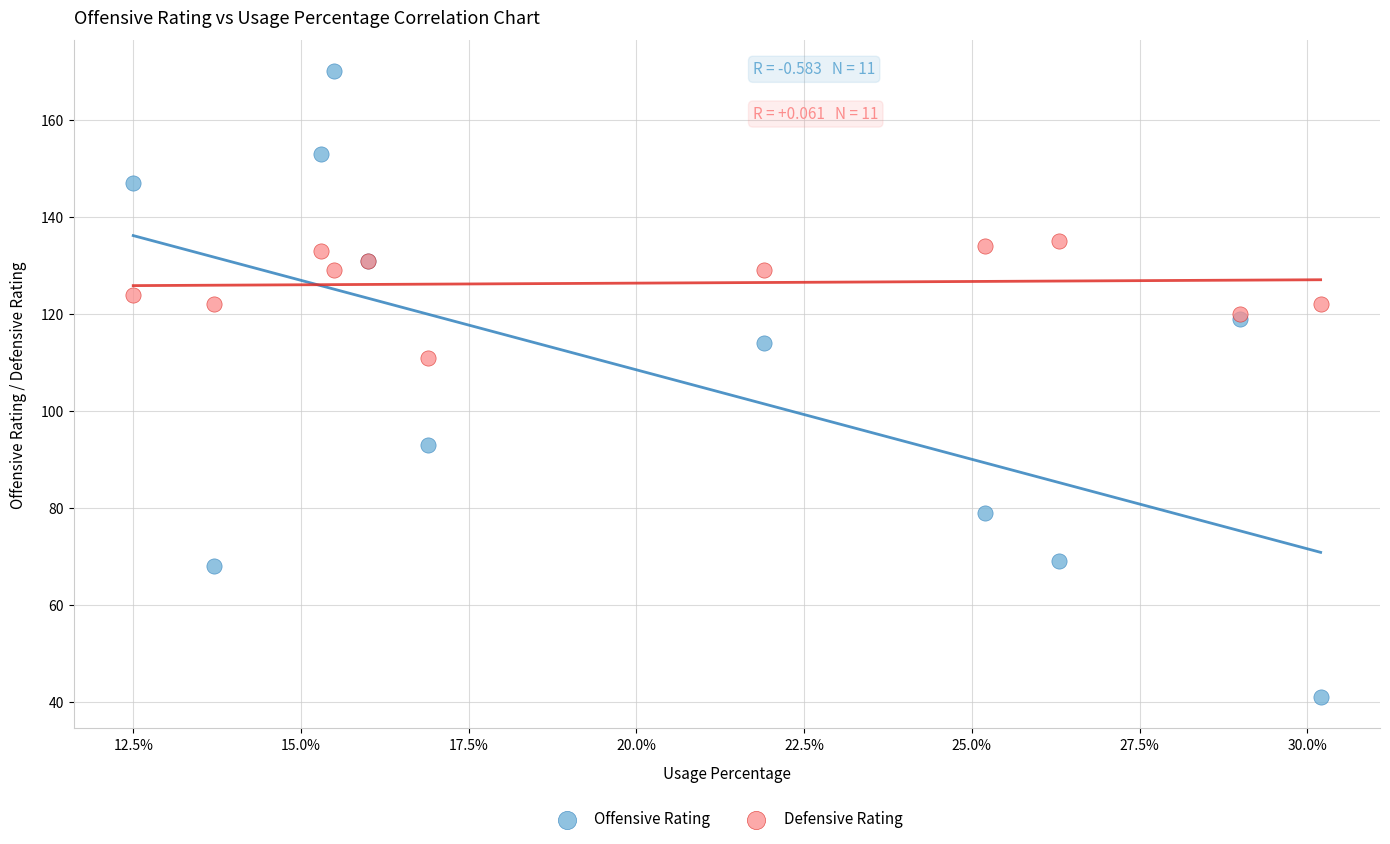

In the Offensive Rating series, what Y value is closest to 105?

114